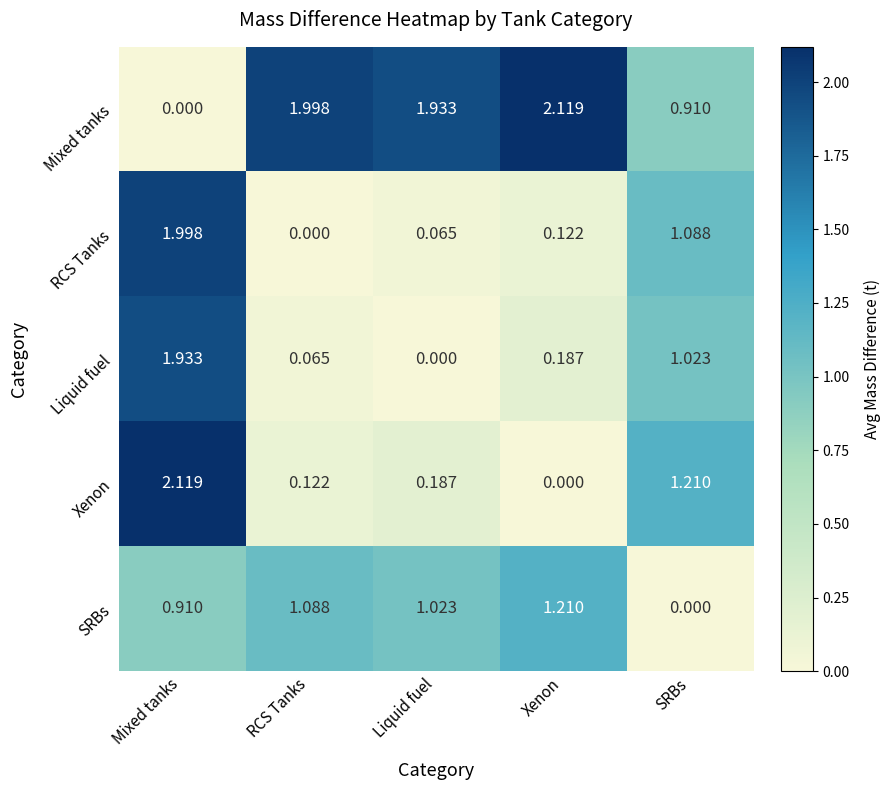

How many values in SRBs are above zero?

4